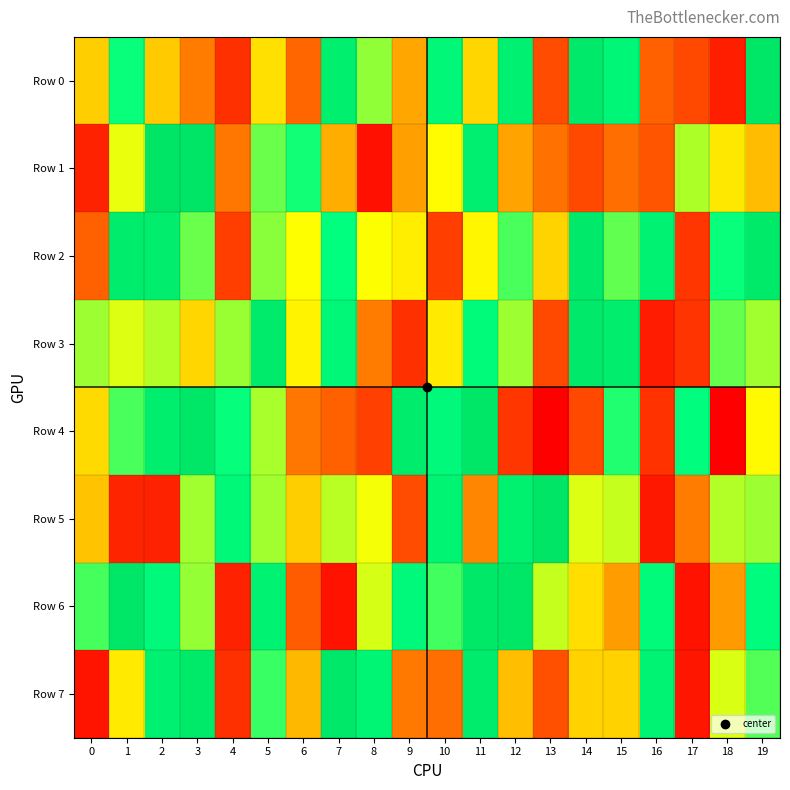

Reading left to right, list all the values displayed in this chart.

Row 0: 0=434781	1=752515	2=429417	3=284803	4=143755	5=470300	6=245438	7=906839	8=626680	9=362938	10=828796	11=452187	12=886095	13=198236	14=958492	15=838416	16=237896	17=188381	18=111276	19=972814
Row 1: 0=121434	1=544455	2=996737	3=992091	4=275624	5=662709	6=744041	7=375302	8=86205	9=352069	10=519022	11=902561	12=358144	13=267698	14=192191	15=258727	16=211017	17=600095	18=483333	19=402569
Row 2: 0=236836	1=933967	2=916357	3=664441	4=171101	5=633531	6=523153	7=757915	8=526978	9=496090	10=169993	11=508553	12=693929	13=447704	14=959642	15=671853	16=873303	17=155626	18=753024	19=949975
Row 3: 0=615812	1=555841	2=596362	3=451854	4=618756	5=947263	6=506230	7=828697	8=286974	9=144322	10=485970	11=795473	12=616468	13=189346	14=957294	15=917672	16=109620	17=151699	18=665945	19=610892
Row 4: 0=456883	1=692409	2=912222	3=977351	4=756377	5=605185	6=274841	7=236962	8=173378	9=929731	10=809780	11=988135	12=157894	13=57823	14=193974	15=728608	16=150335	17=775665	18=55325	19=517069
Row 5: 0=418332	1=124101	2=117925	3=613357	4=816590	5=613005	6=434600	7=589730	8=536400	9=195594	10=857225	11=303537	12=895147	13=996553	14=556868	15=577686	16=101791	17=286540	18=596785	19=617742
Row 6: 0=695809	1=974529	2=809123	3=624970	4=119226	5=876380	6=225660	7=88747	8=563419	9=810160	10=699709	11=969392	12=979589	13=580052	14=466173	15=342226	16=802203	17=89750	18=341063	19=784366
Row 7: 0=92150	1=488246	2=893591	3=950928	4=144337	5=709230	6=395184	7=963708	8=852470	9=279949	10=259053	11=931452	12=408057	13=203060	14=444800	15=441585	16=868309	17=98107	18=561209	19=685138